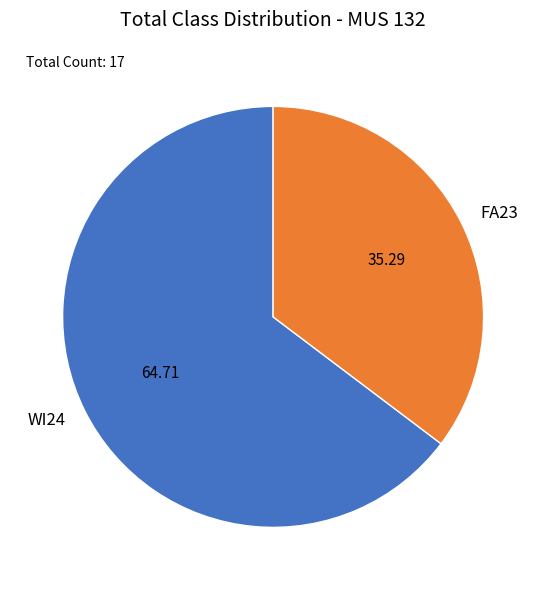

Which category has the smallest portion of the pie?

FA23